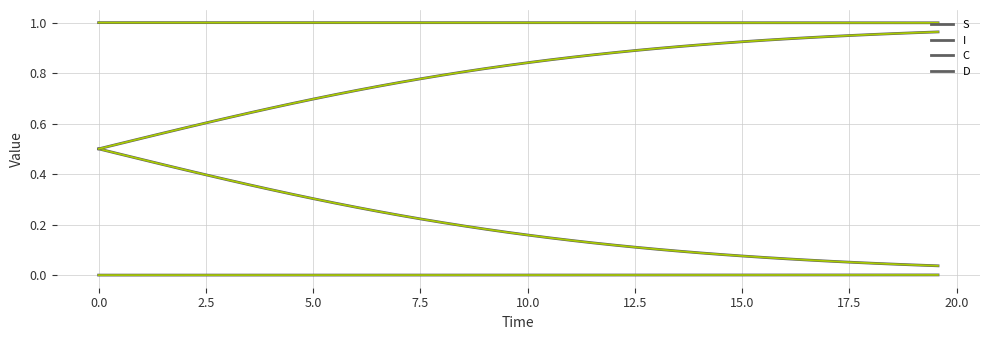

Does the chart display data point markers on the line(s)?

No